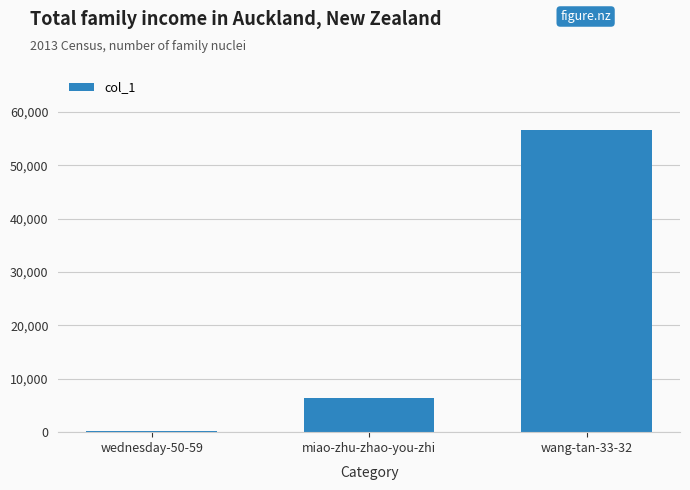

What is the label of the 2nd bar from the right?

miao-zhu-zhao-you-zhi